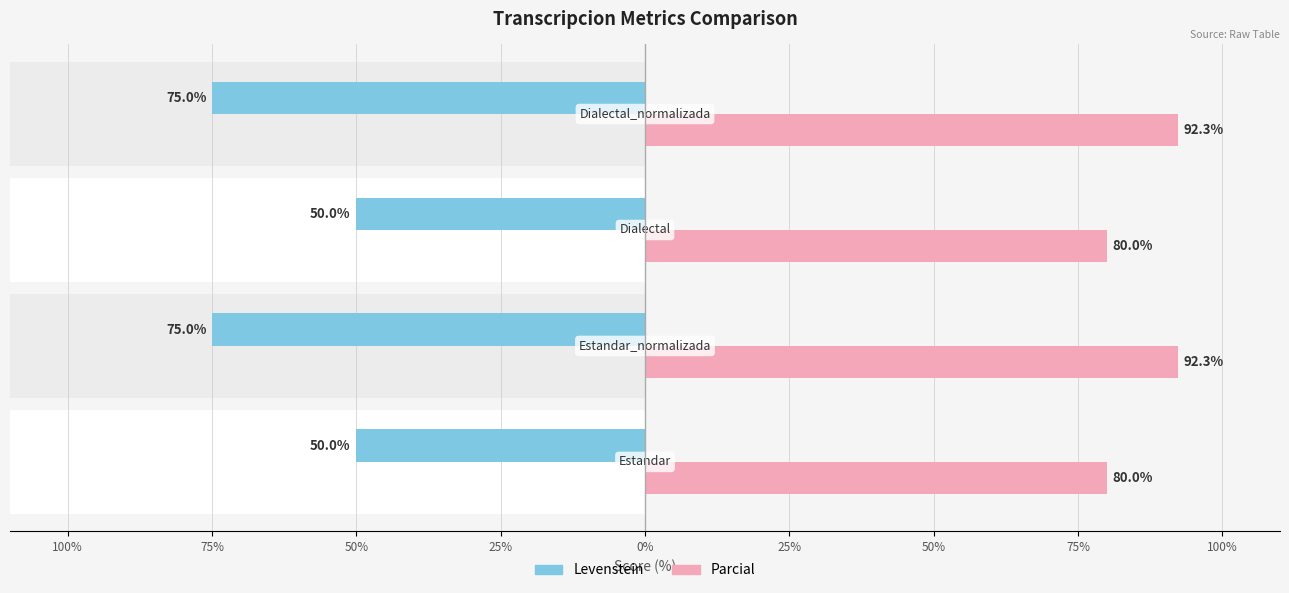

What is the sum of the Parcial values at 25% and 75%?

184.6